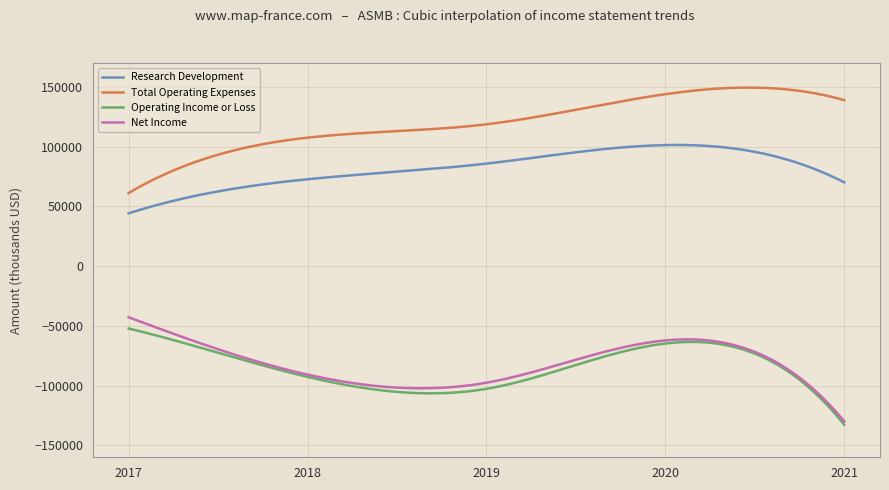

Which series has the largest total across all categories?

Total Operating Expenses